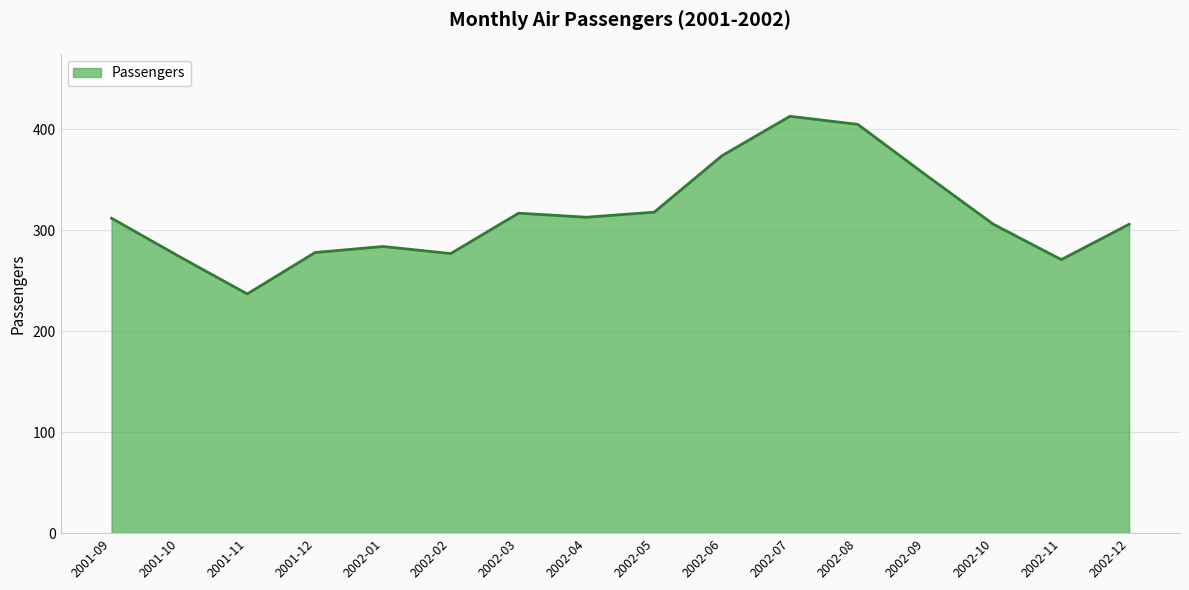

What position from the right is 2002-01?

12